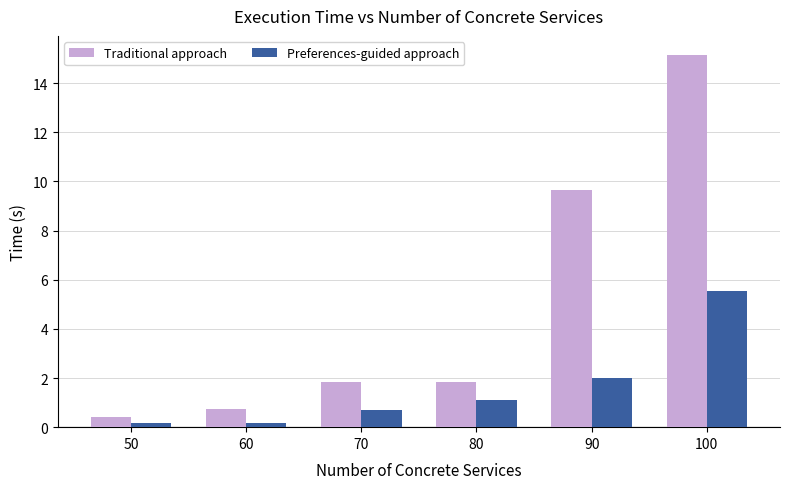

What is the approximate value of Traditional approach at 90?

9.7